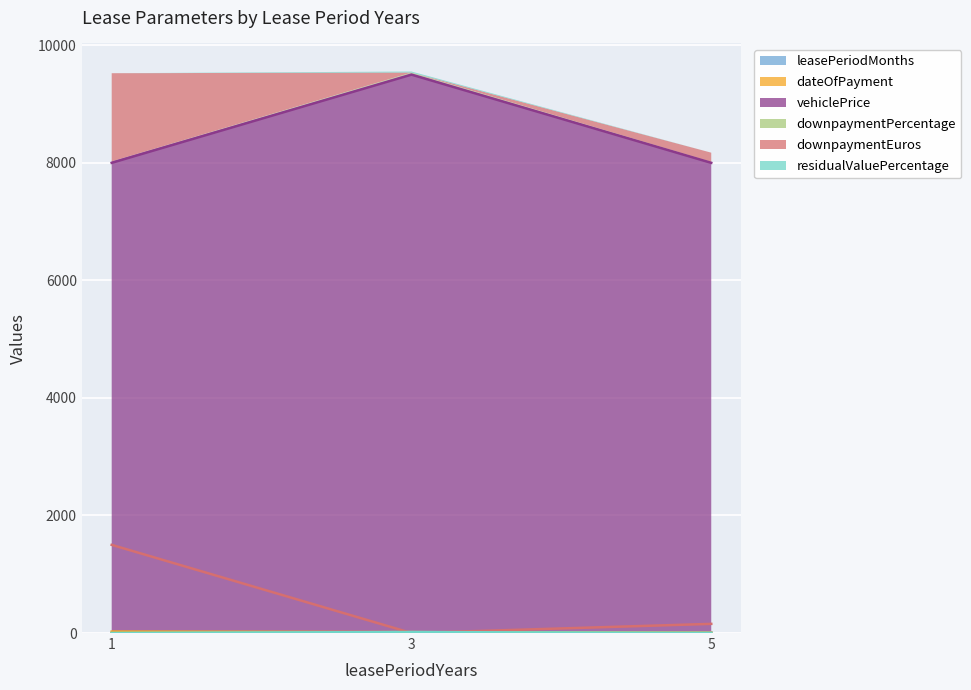

Reading left to right, transcribe all the data shown in this chart.

leasePeriodMonths: 1=0.0	3=6.0	5=12.0
dateOfPayment: 1=25.0	3=15.0	5=5.0
vehiclePrice: 1=8000.0	3=9500.8	5=8000.0
downpaymentPercentage: 1=0.0	3=15.0	5=0.0
downpaymentEuros: 1=1500.0	3=0.0	5=155.9
residualValuePercentage: 1=0.0	3=17.0	5=0.0